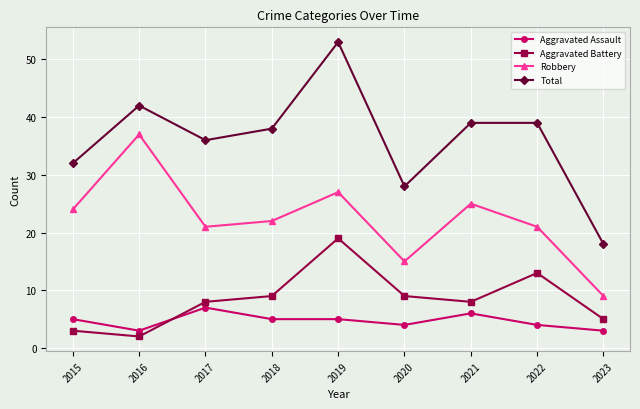

Which category has the highest value in the Robbery series?

2016